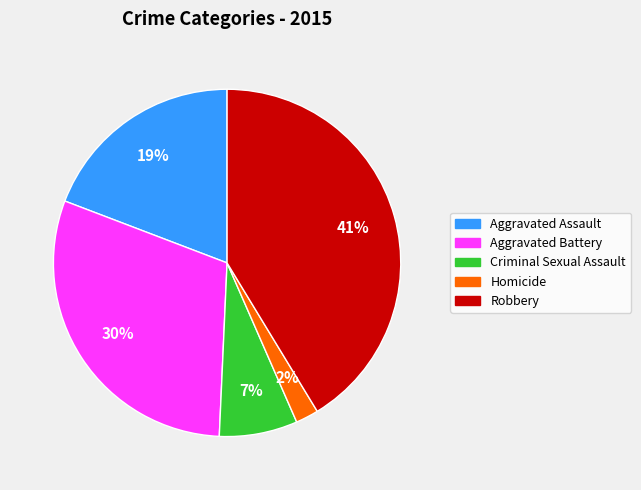

Count the number of slices in the pie.

5